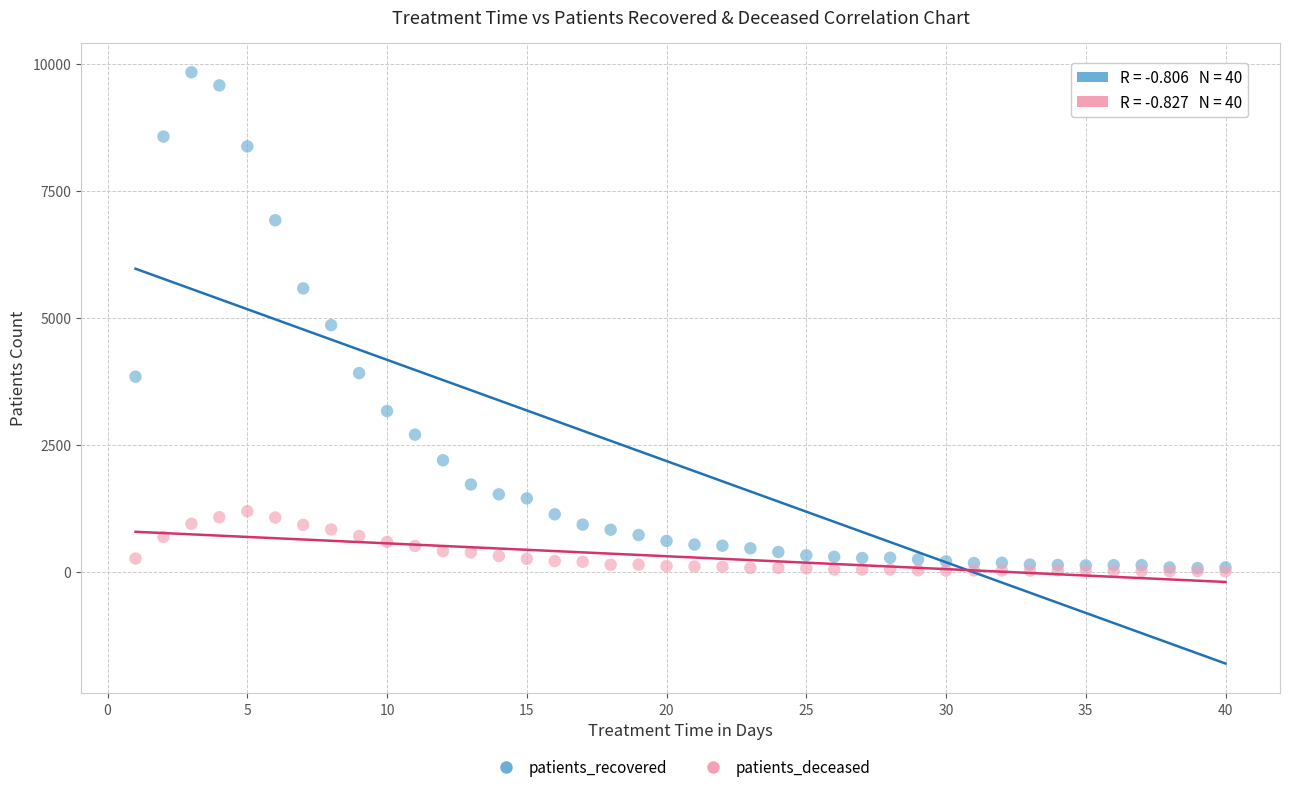

Which series has the largest Y range (max minus min)?

patients_recovered